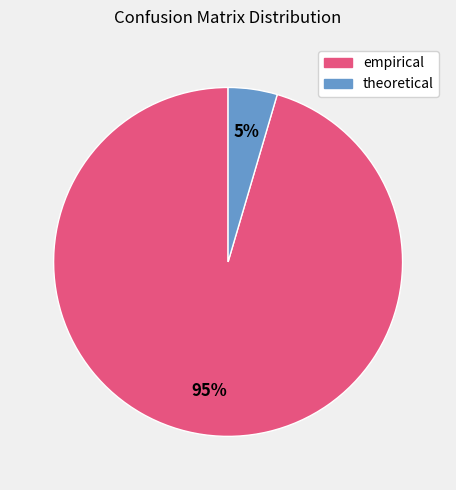

To the nearest percent, what is the average slice percentage?

50%